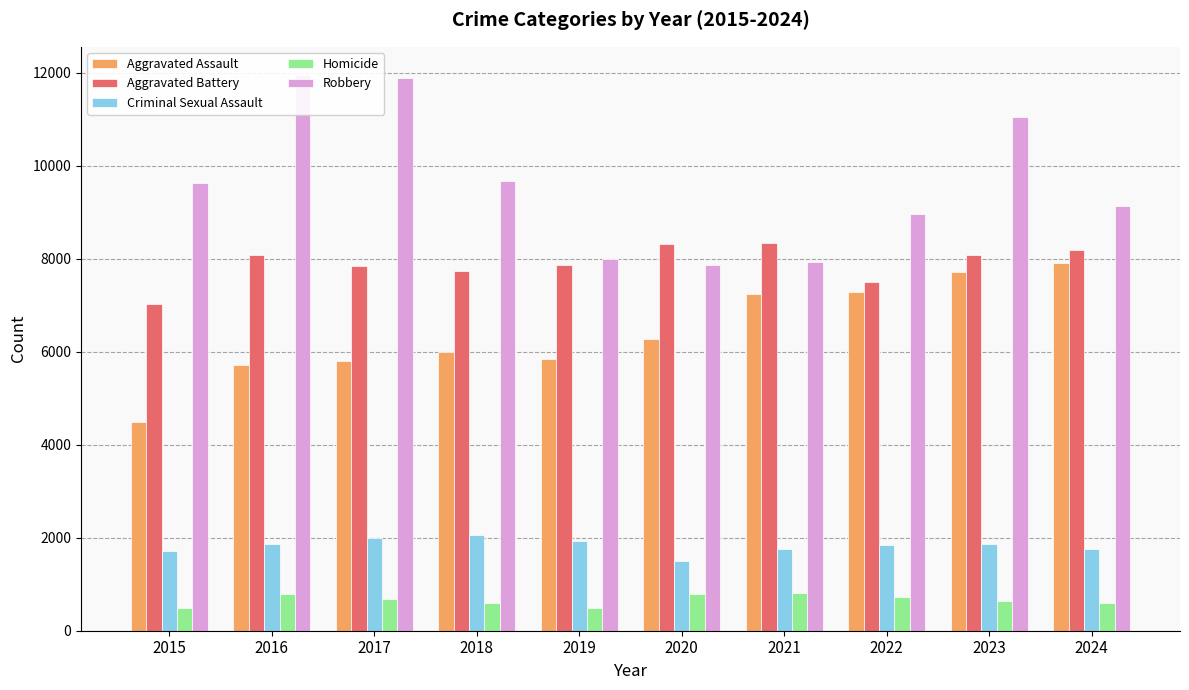

What is the difference between the maximum and minimum values in the Aggravated Battery series?

1328